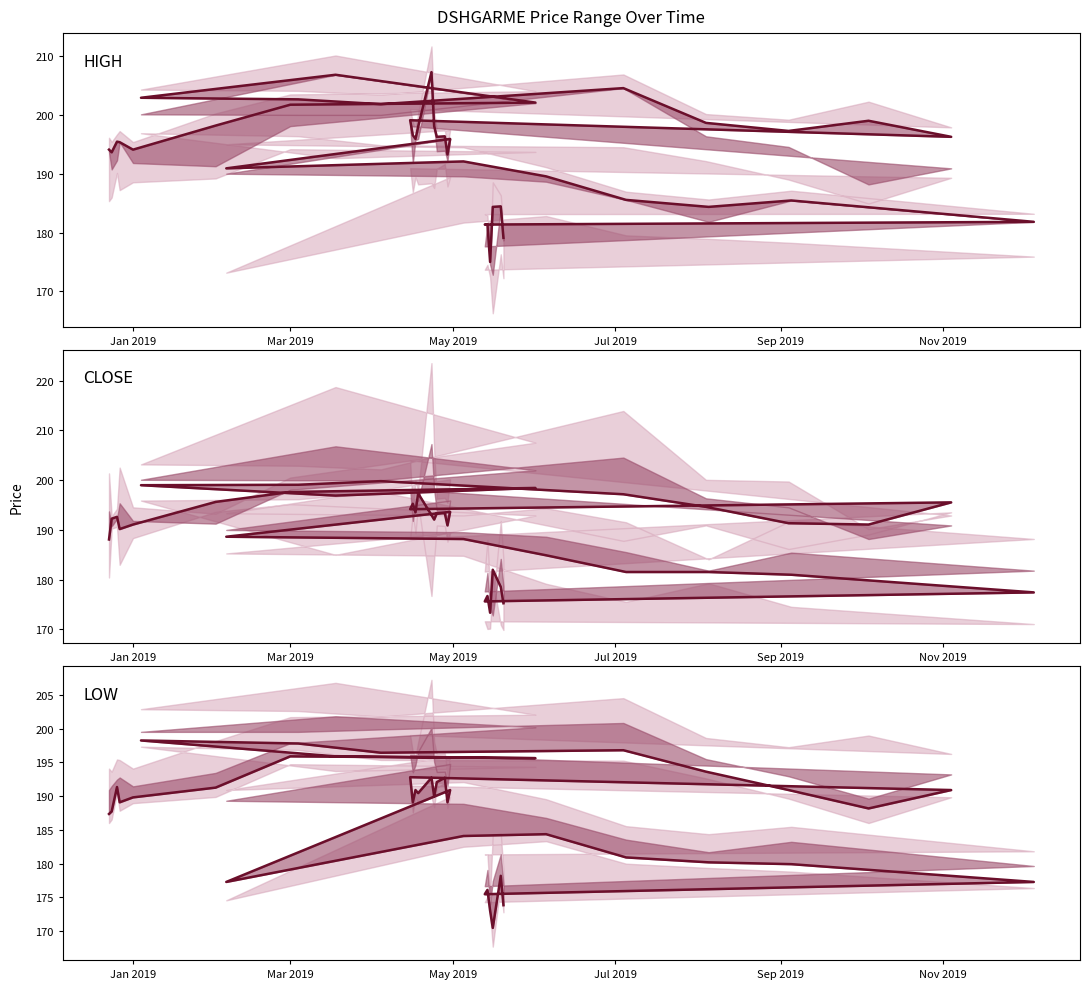

True or false: CLOSE and HIGH intersect in this chart.

False